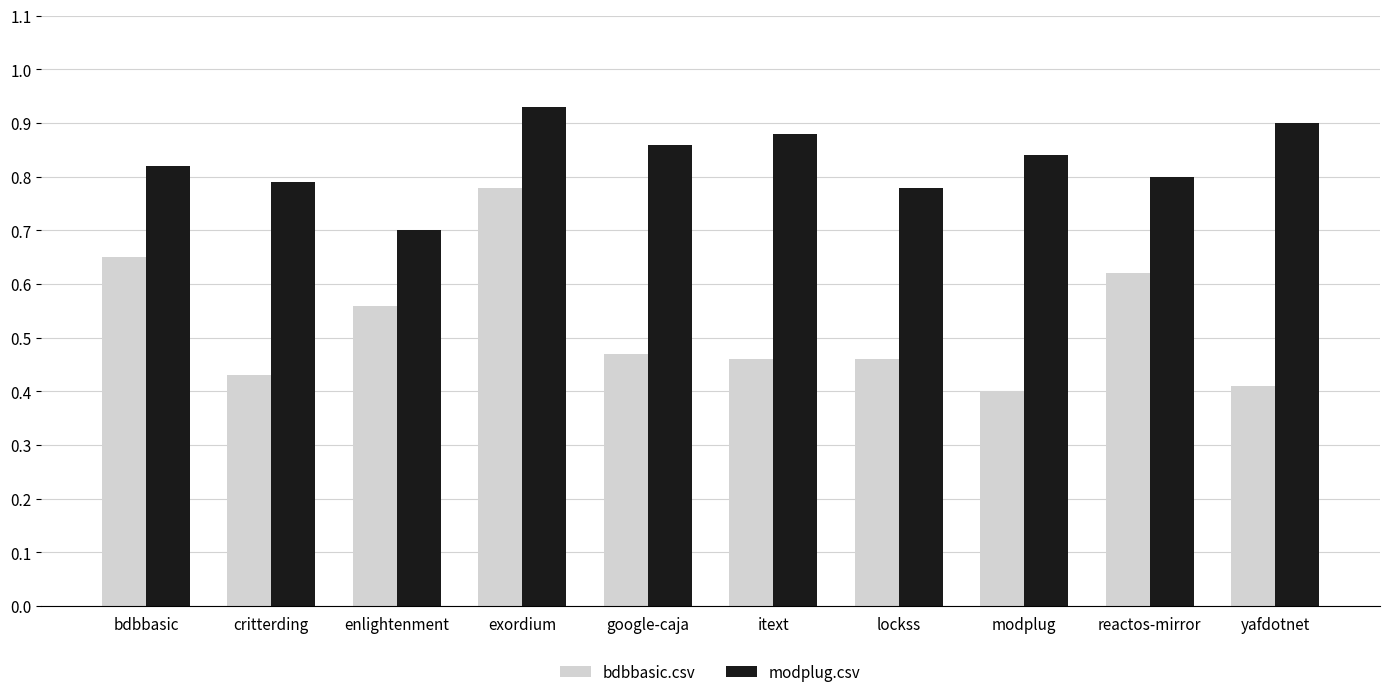

How many bars are there in total?

20